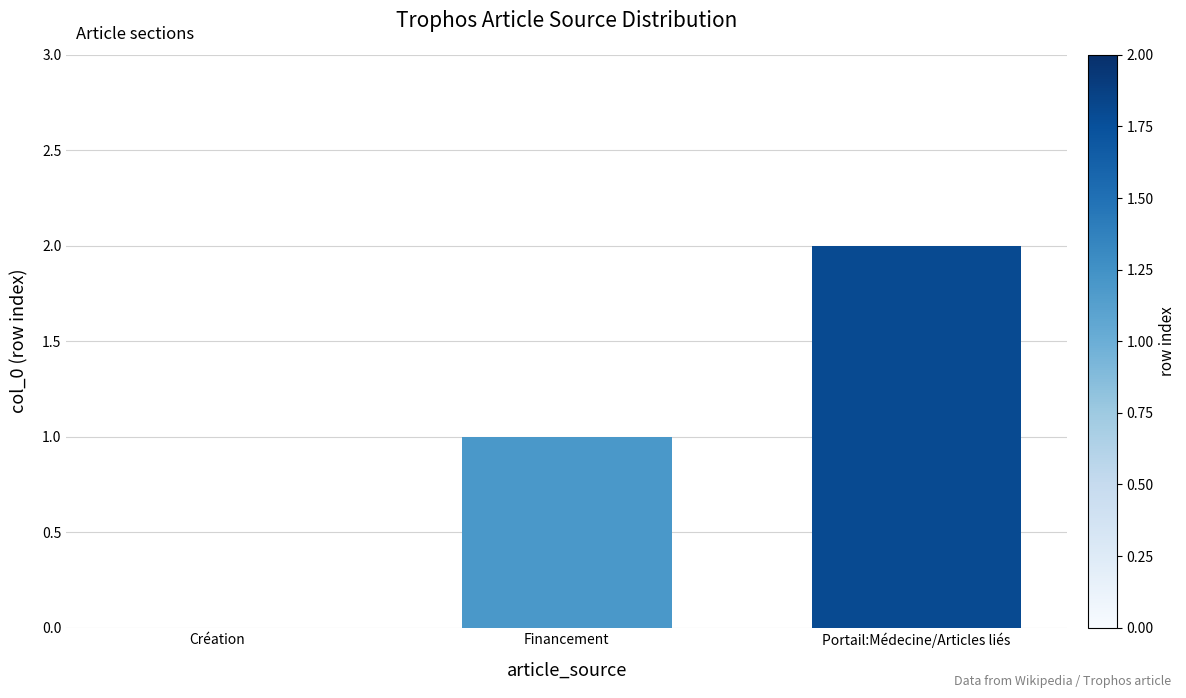

What is the sum of all values?

3